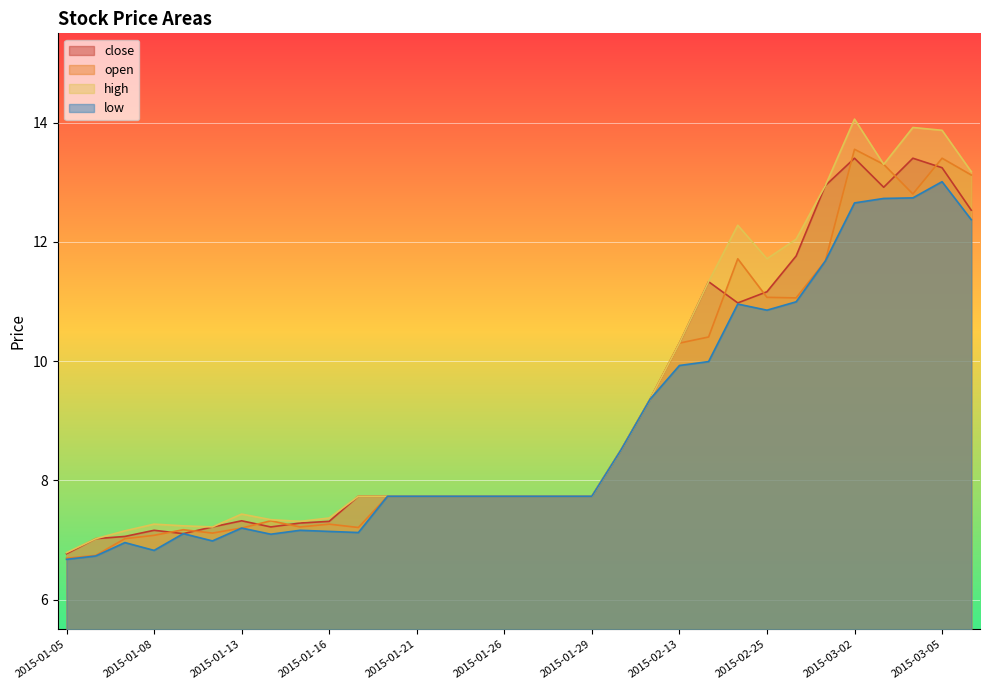

What is the average value of the close series?

9.2